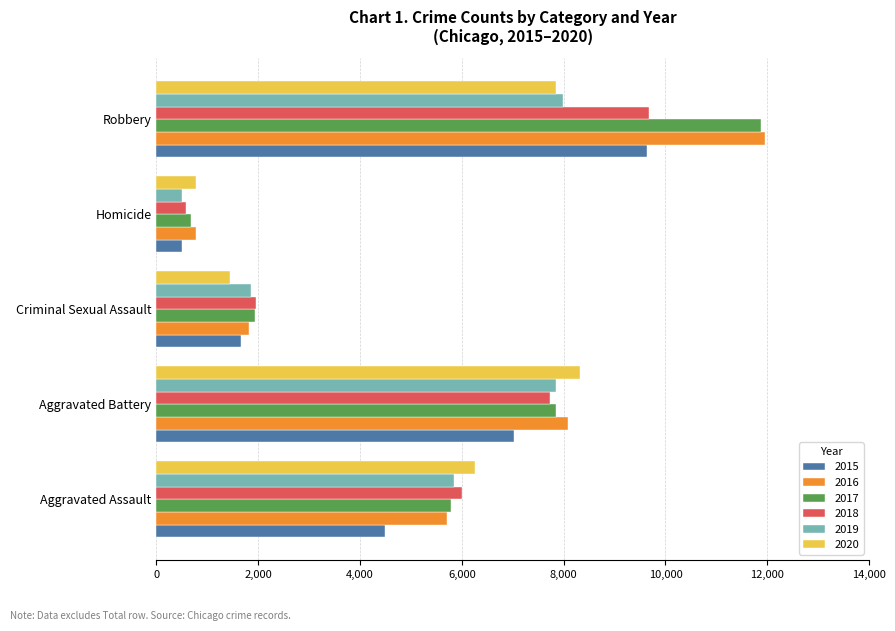

True or false: 2017 has a value of 13625 at Aggravated Battery.

False